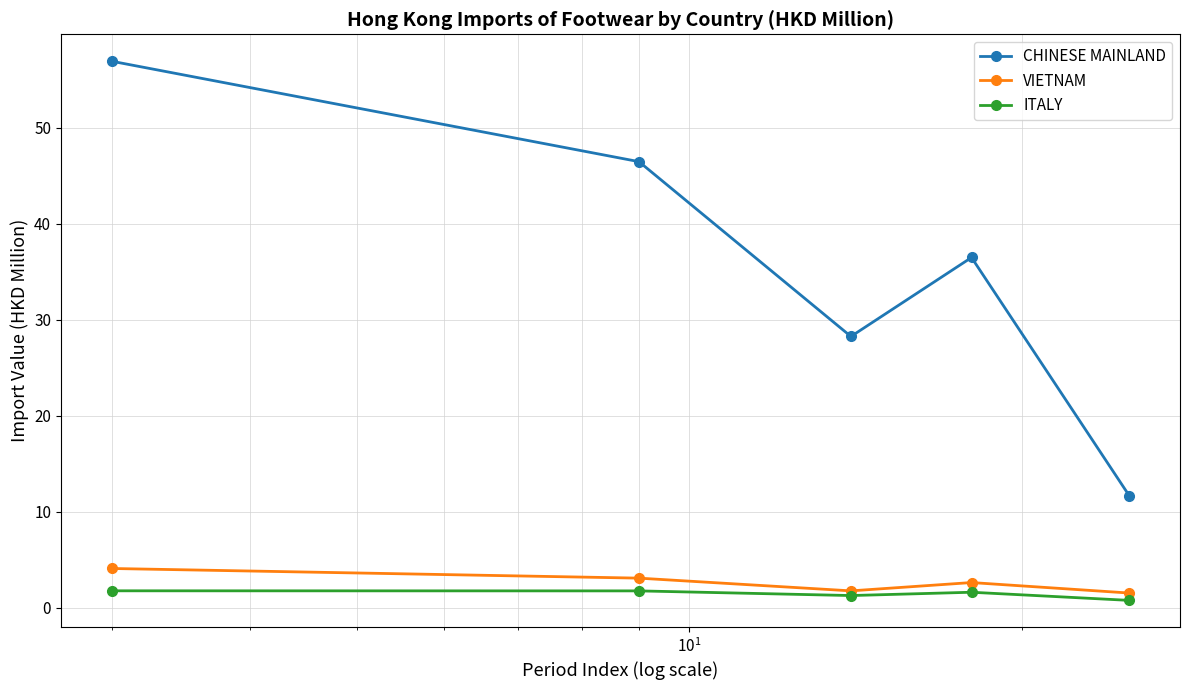

What is the highest value of the VIETNAM series?

4.1